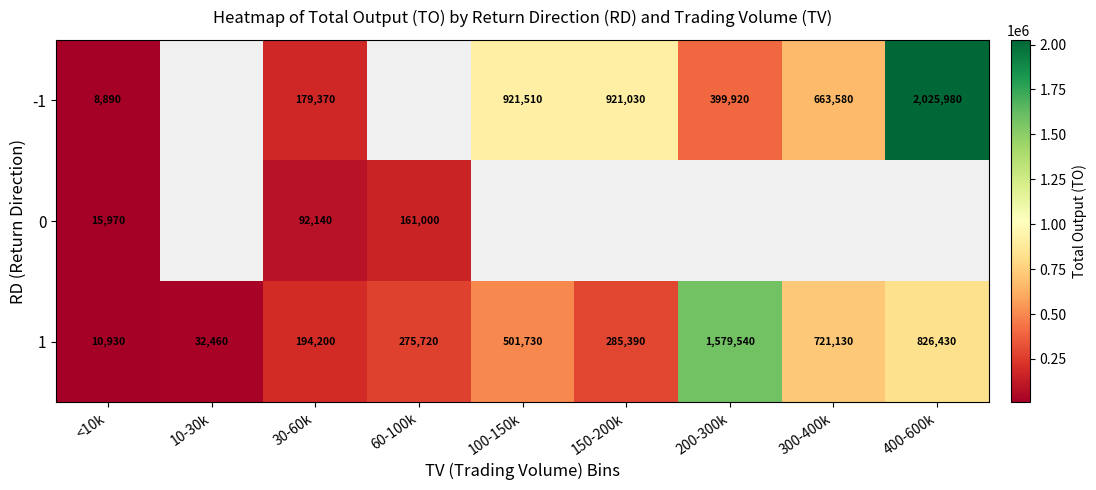

What is the difference between the highest and lowest values at 30-60k?

102060